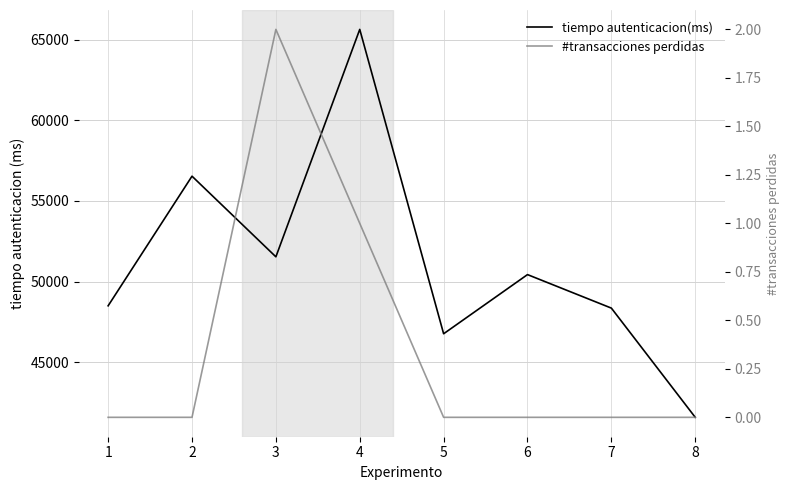

How many values in the #transacciones perdidas series exceed 0?

2